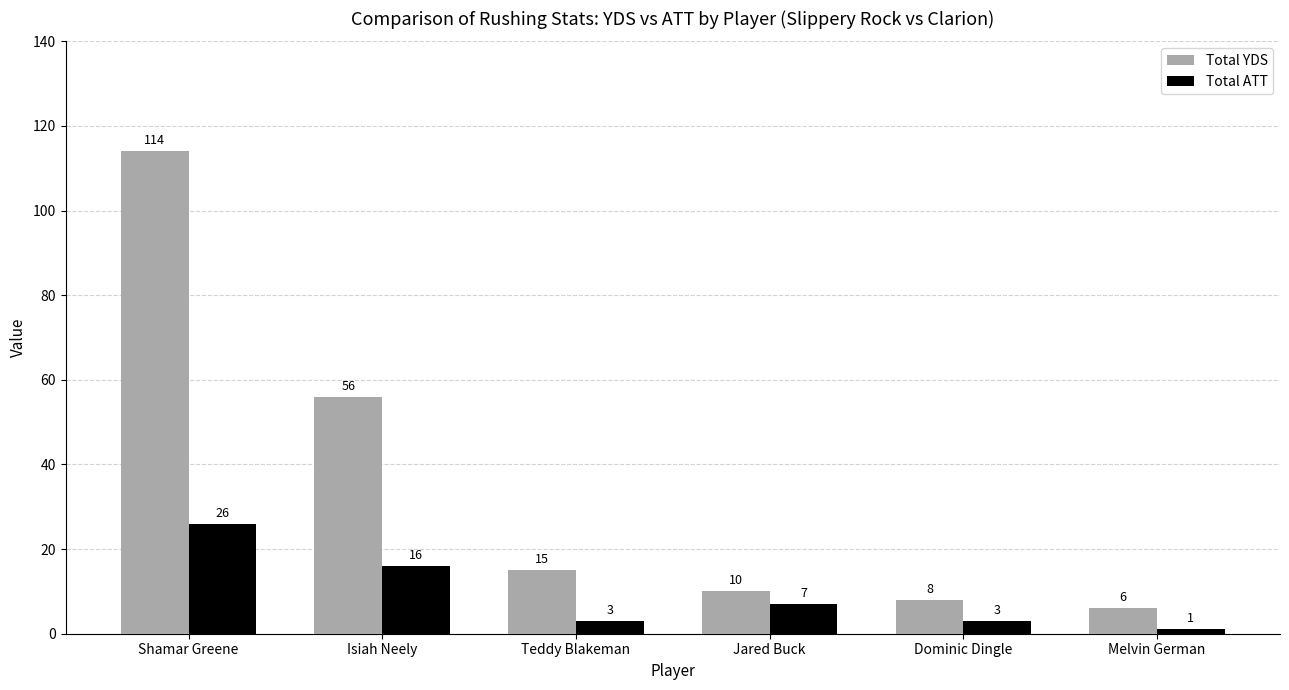

What are all the series names shown in the legend?

Total YDS, Total ATT